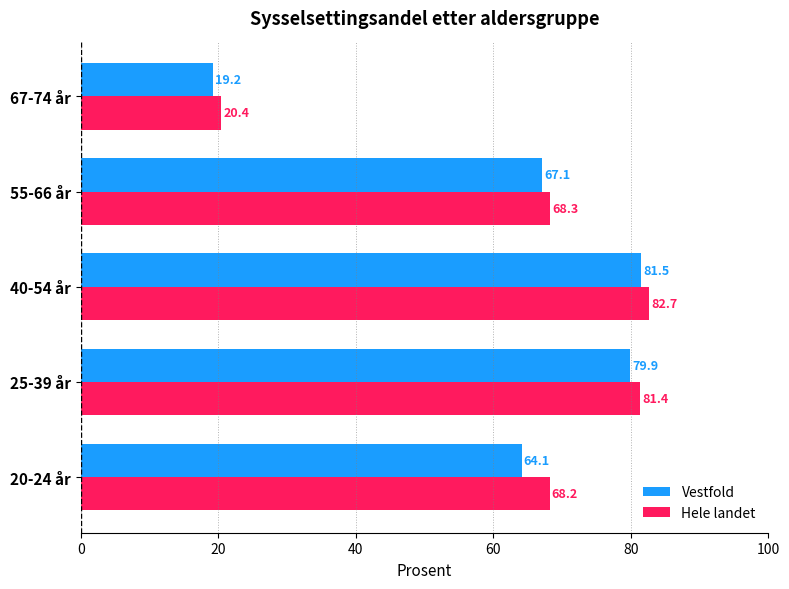

How many values in the Hele landet series exceed 68?

4